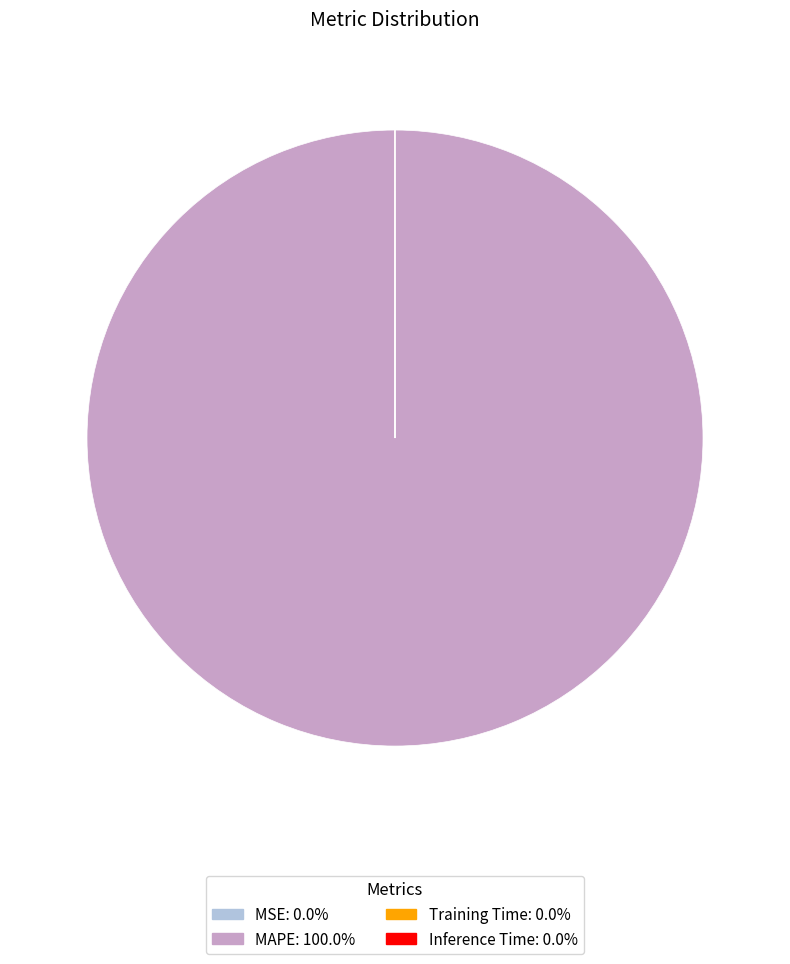

What is the largest slice in the pie chart?

MAPE